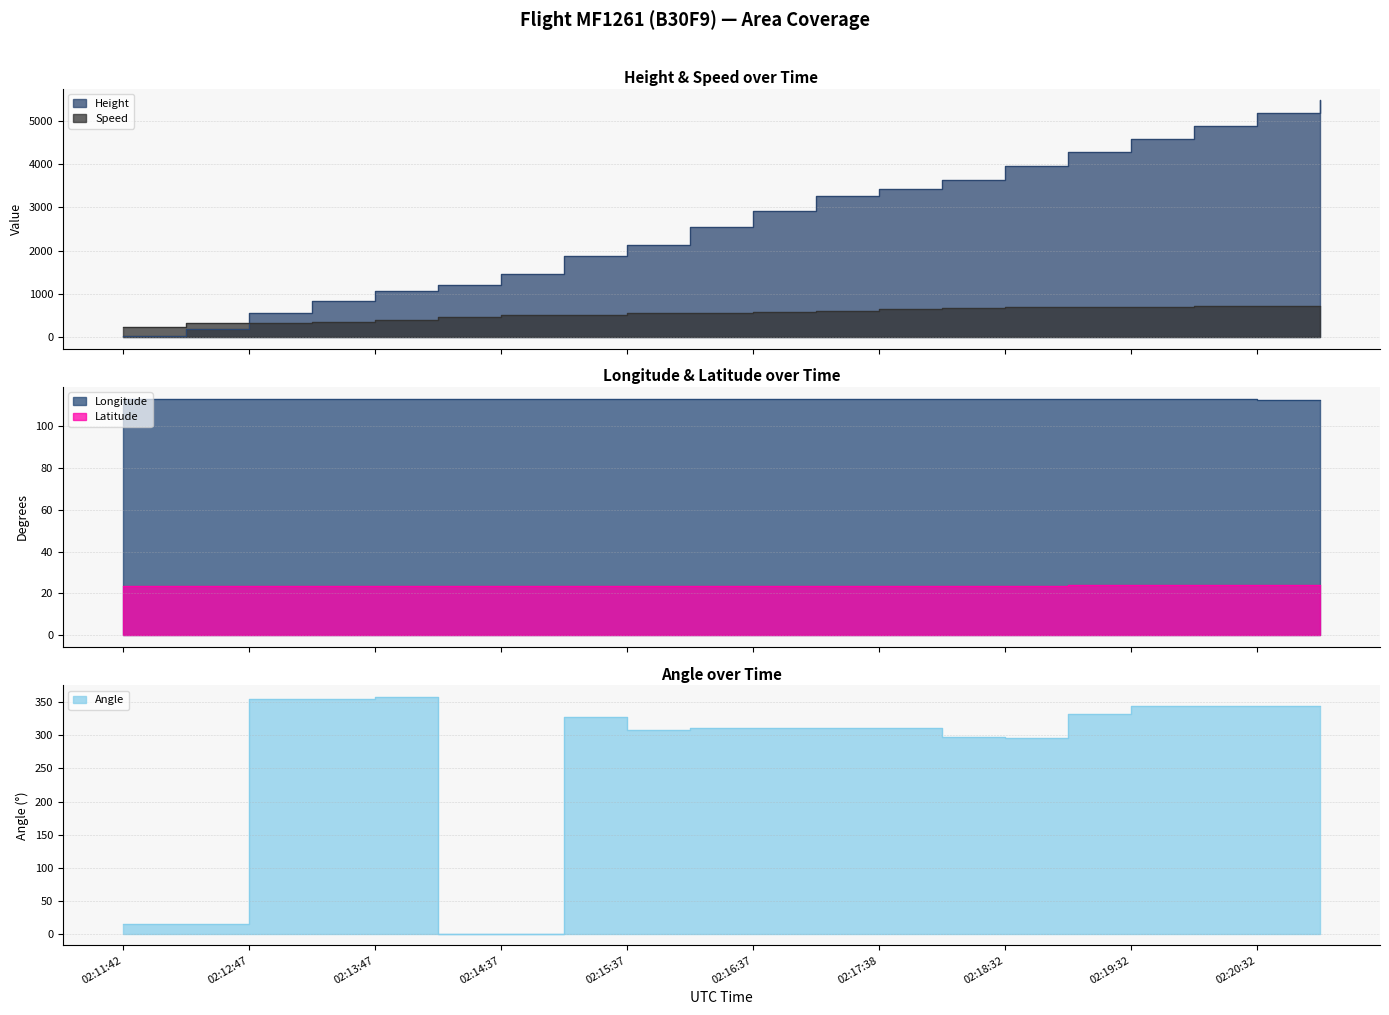

Where is Longitude nearest to the value 113?

02:18:32